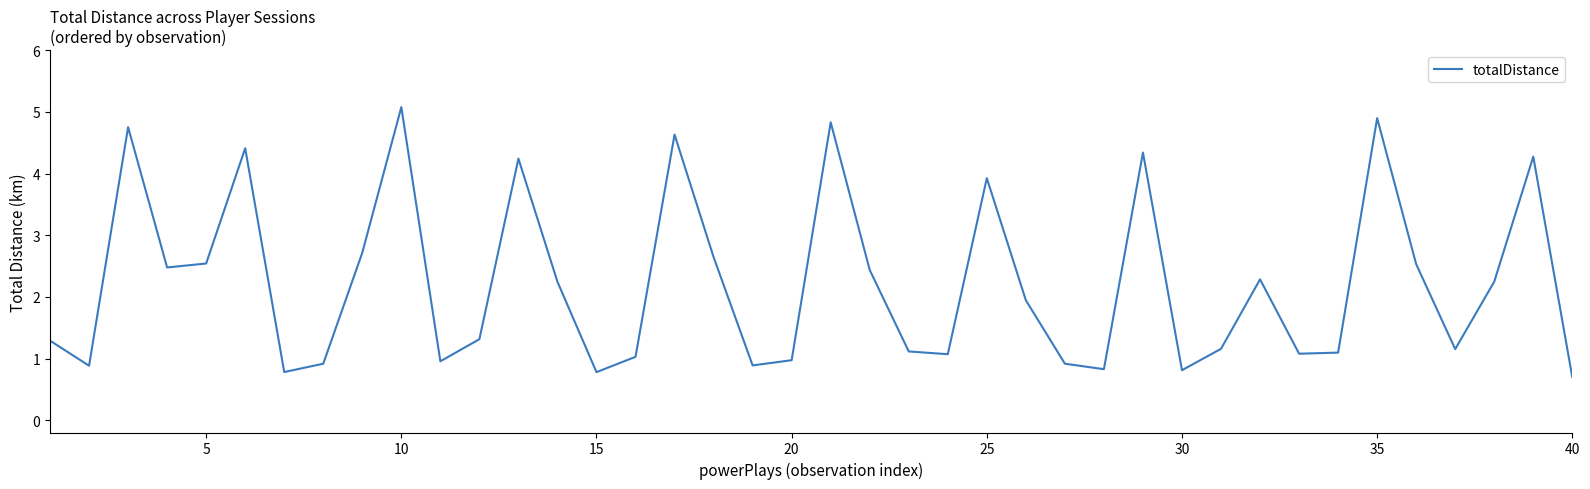

Reading right to left, extract all data points from this chart.

0.7	4.3	2.2	1.2	2.5	4.9	1.1	1.1	2.3	1.2	0.8	4.3	0.8	0.9	1.9	3.9	1.1	1.1	2.4	4.8	1.0	0.9	2.6	4.6	1.0	0.8	2.2	4.2	1.3	1.0	5.1	2.7	0.9	0.8	4.4	2.5	2.5	4.8	0.9	1.3